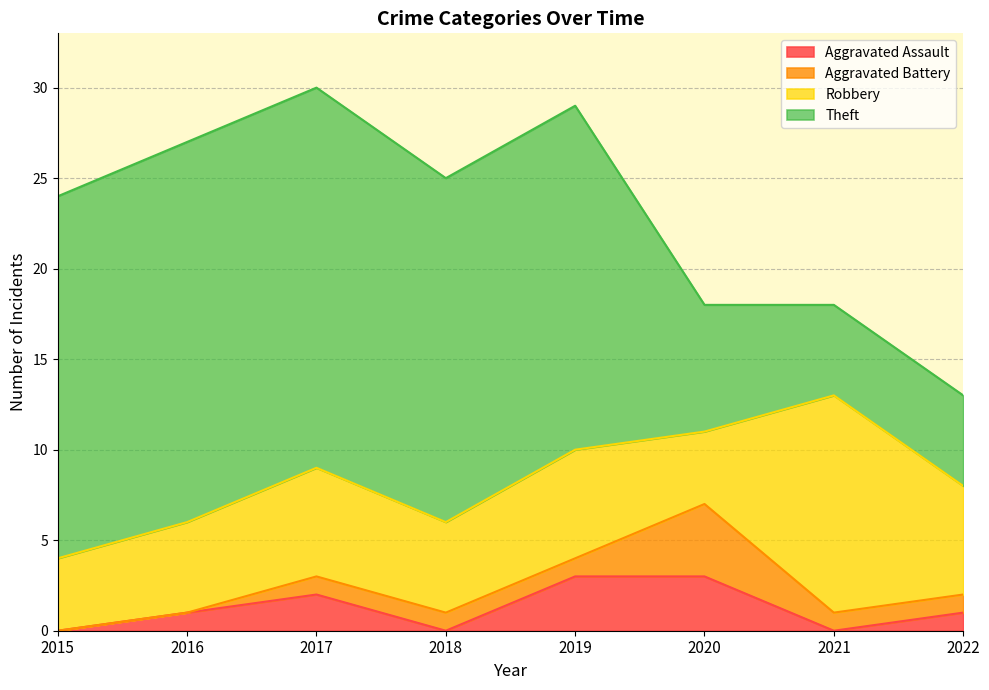

The Aggravated Battery series shows 1 at 2019. True or false?

False